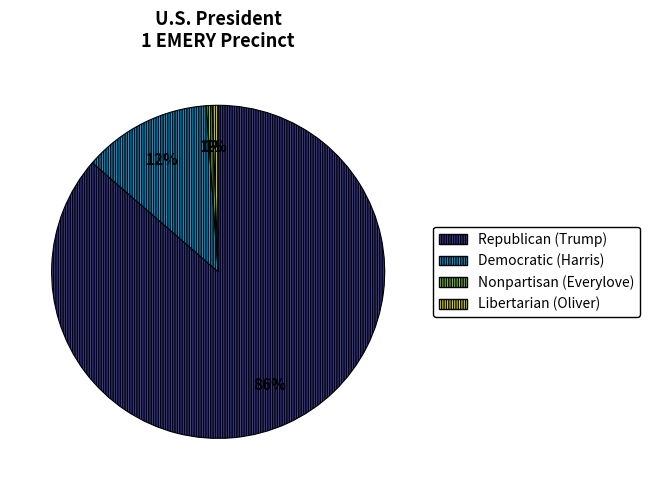

How many segments does this pie chart have?

4